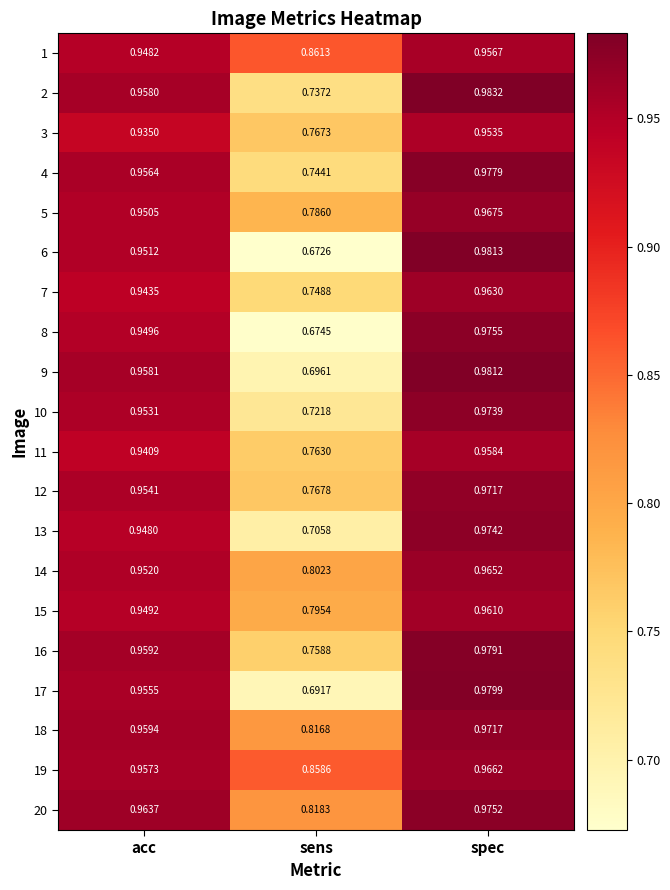

Is the value of 18 at sens greater than the value of 6 at sens?

Yes